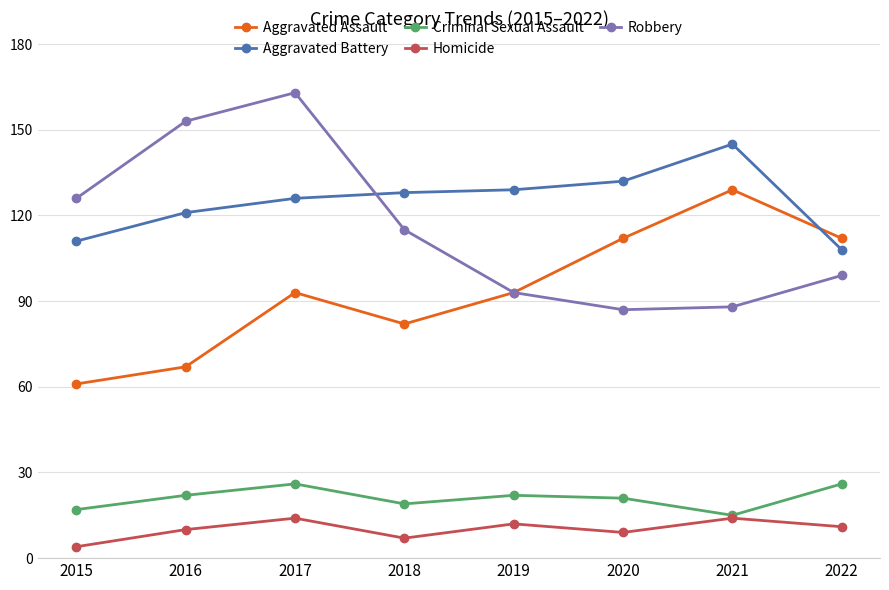

What is the spread (max minus min) of values at 2015?

122